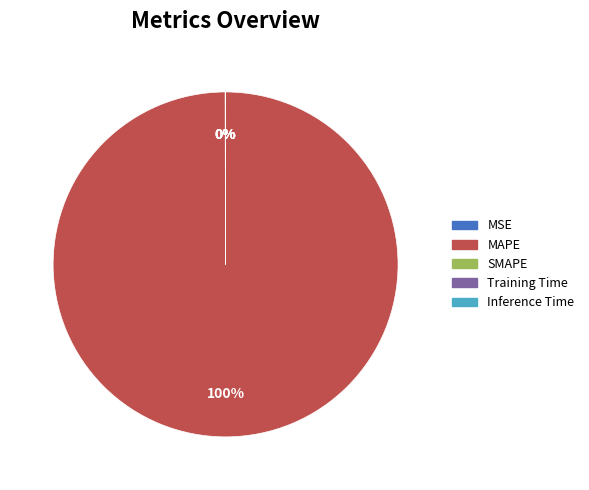

Which slice is the largest?

MAPE